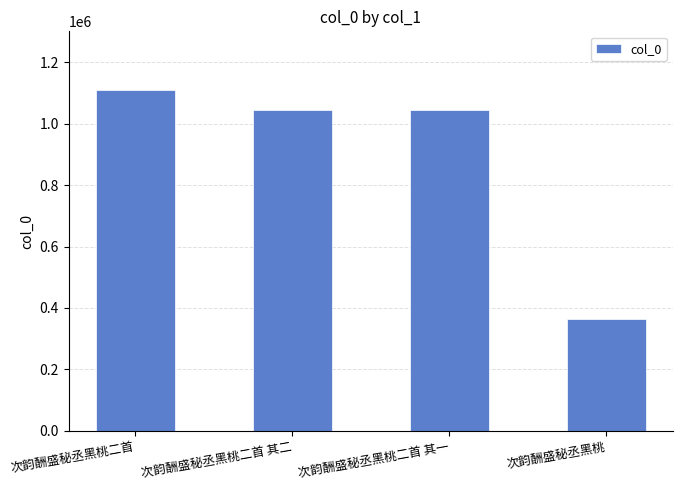

What is the label of the 4th bar from the right?

次韵酬盛秘丞黑桃二首